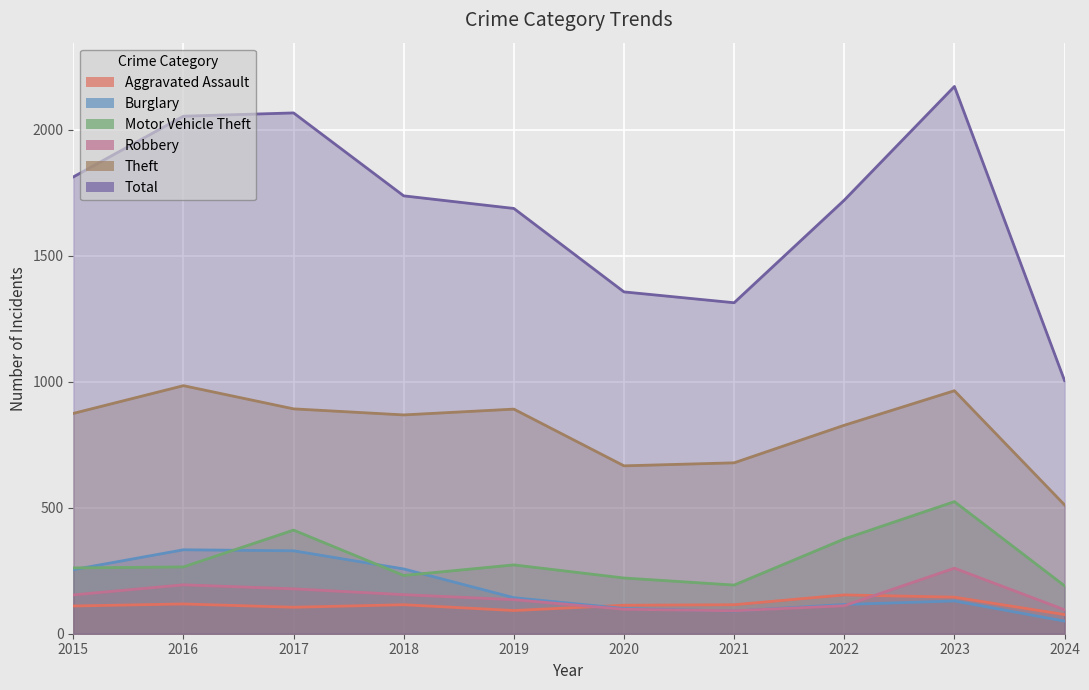

What is the greatest value displayed?

2171